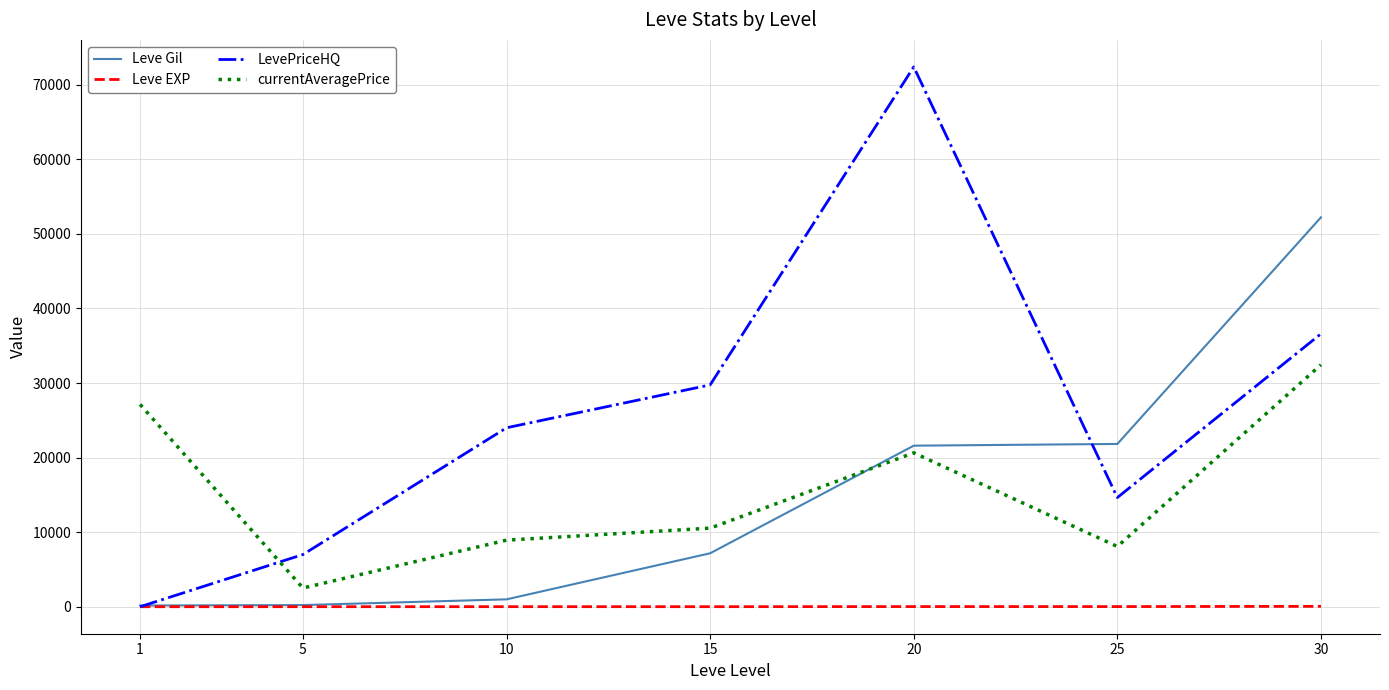

The value of Leve Gil at 25 is 14864. True or false?

False